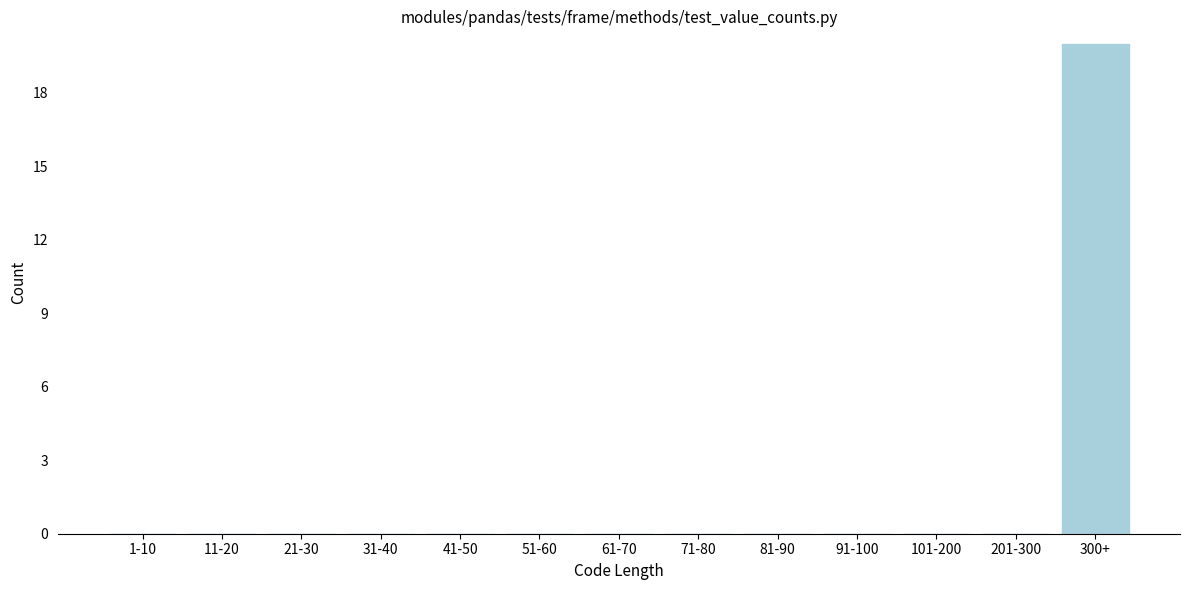

Reading left to right, what are all the values shown in this chart?

1-10=0	11-20=0	21-30=0	31-40=0	41-50=0	51-60=0	61-70=0	71-80=0	81-90=0	91-100=0	101-200=0	201-300=0	300+=20